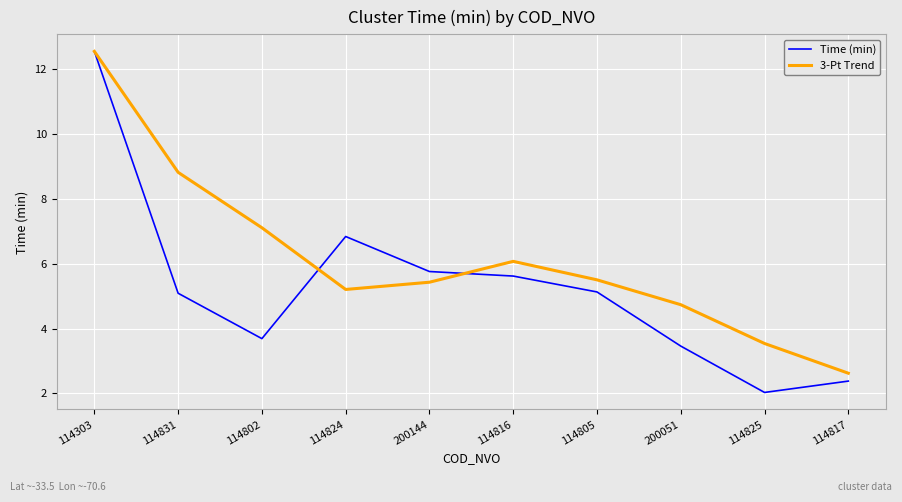

Read the Time (min) value at 114303.

12.6